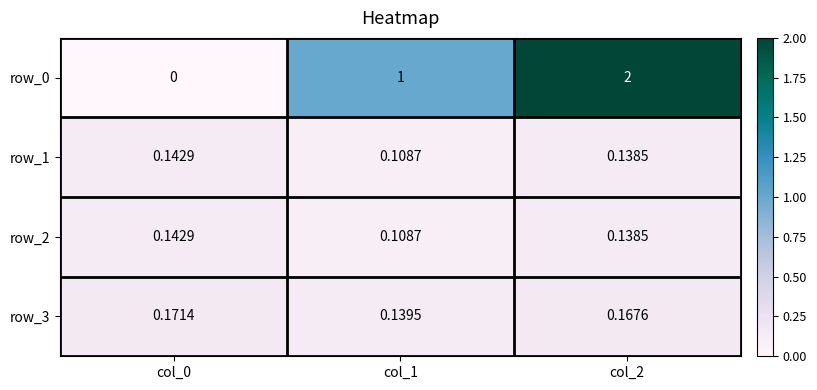

At which label is row_0 closest to 1?

col_1